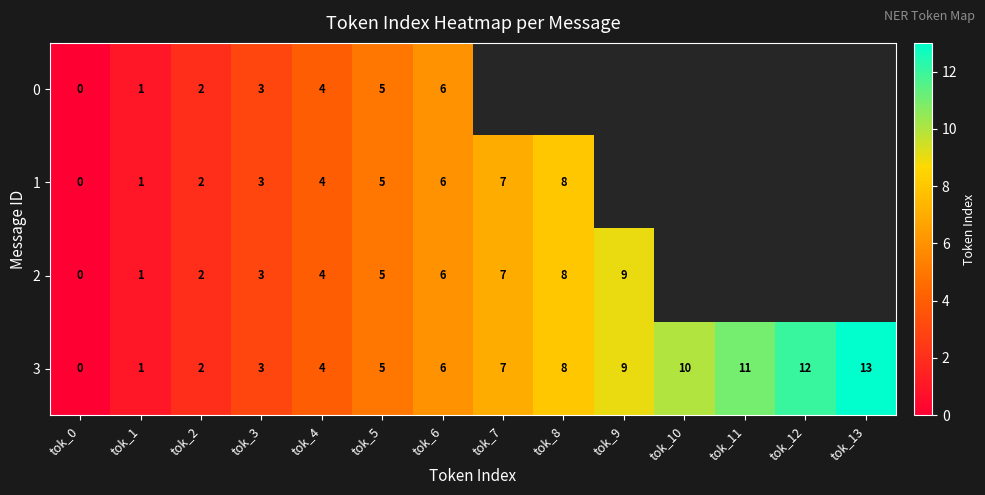

What is the total value across all series at tok_3?

12